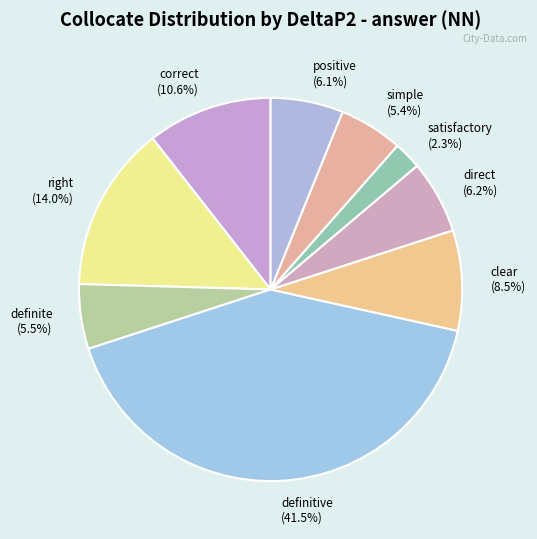

Is definitive the majority of the pie?

No